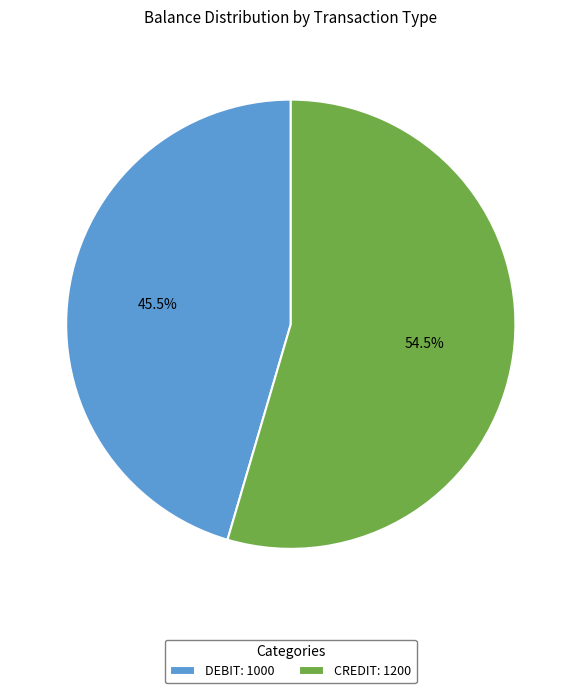

What portion of the pie excludes CREDIT?

45.5%